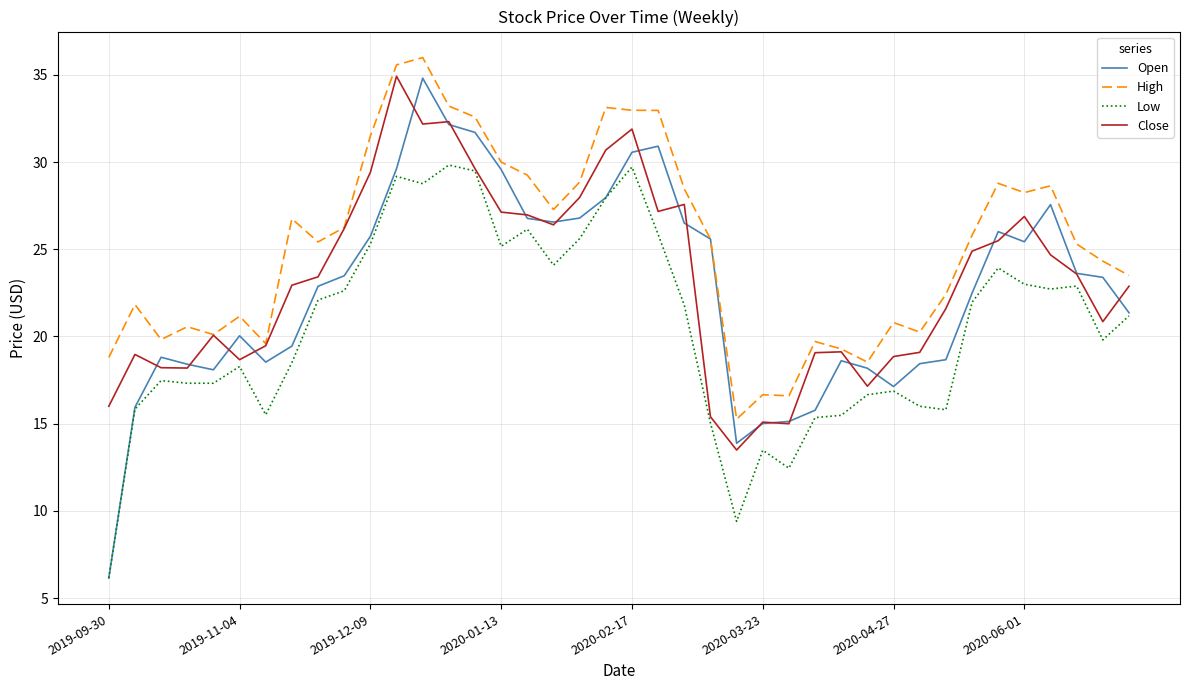

True or false: High and Low intersect in this chart.

False